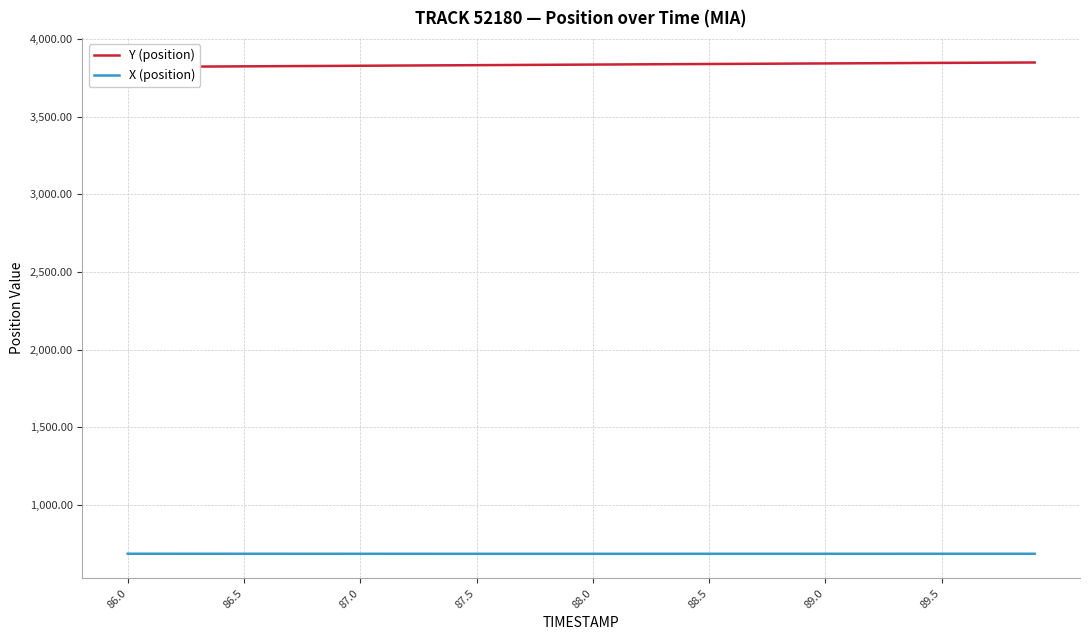

True or false: X (position) and Y (position) cross at least once.

False